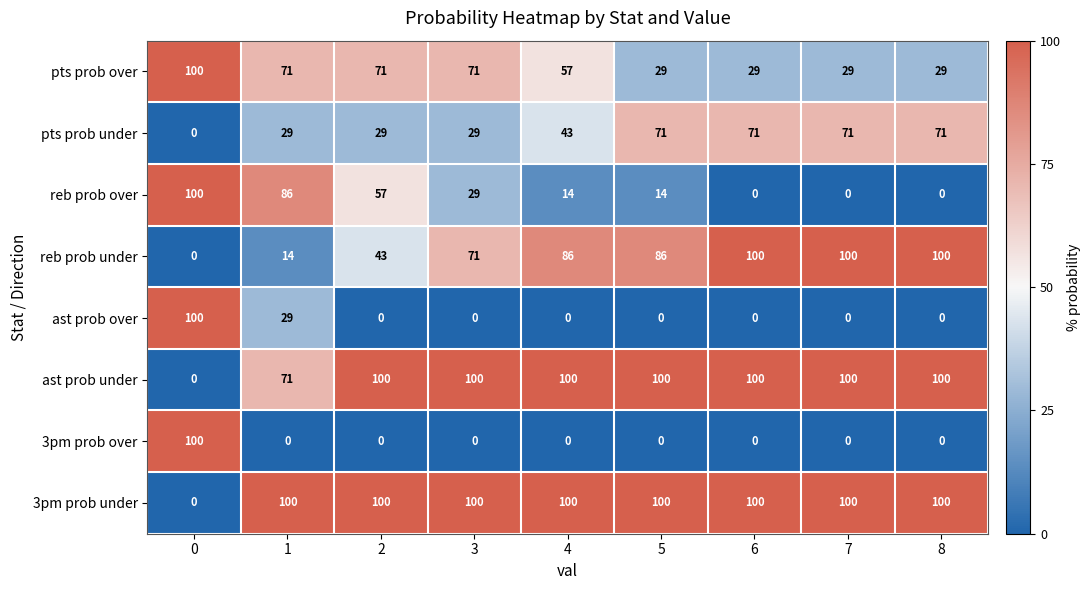

At how many categories does at least one series exceed 63?

9